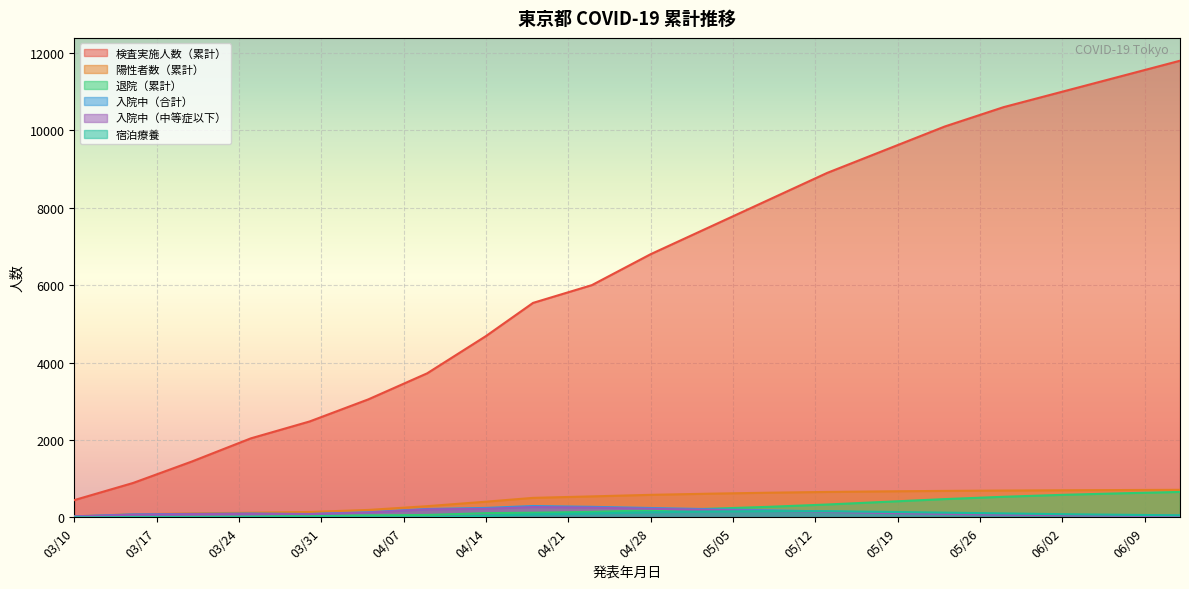

Which series has the largest total across all categories?

検査実施人数（累計）